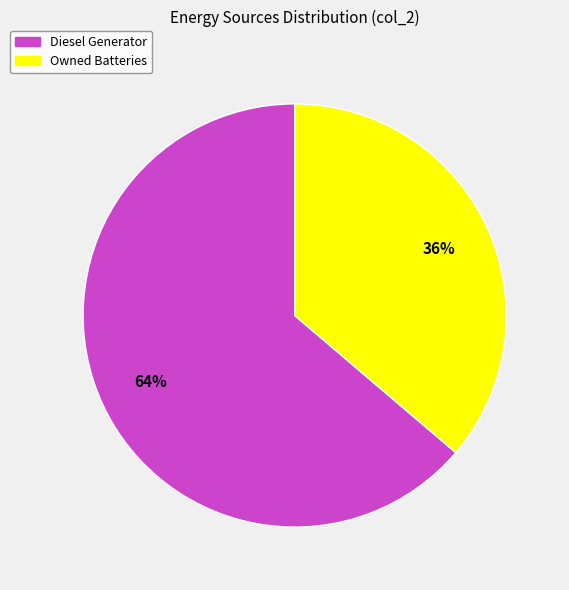

Rank the categories by value from lowest to highest.

Owned Batteries, Diesel Generator